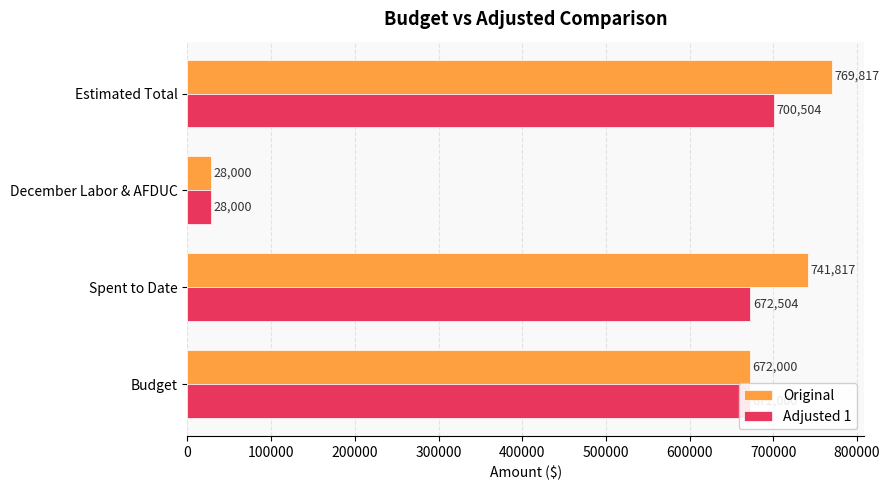

Which series changed the most between Budget and Estimated Total?

Original